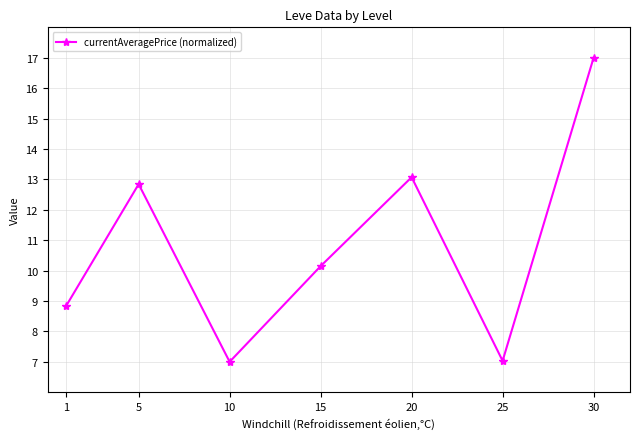

True or false: there are more than 2 points higher than both neighbors.

False